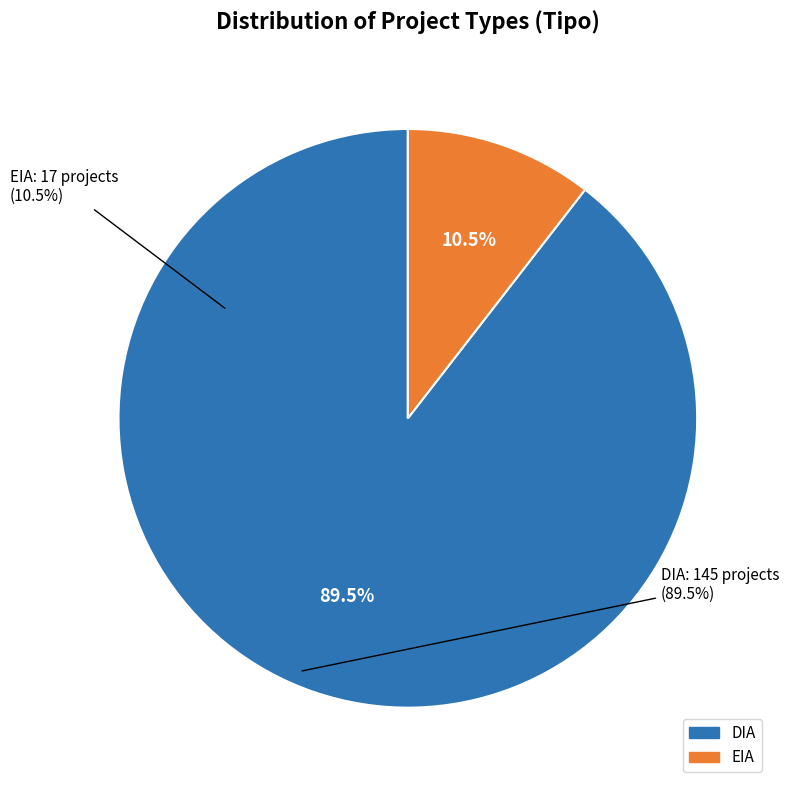

Combined, what portion of the pie is DIA and EIA?

100.0%